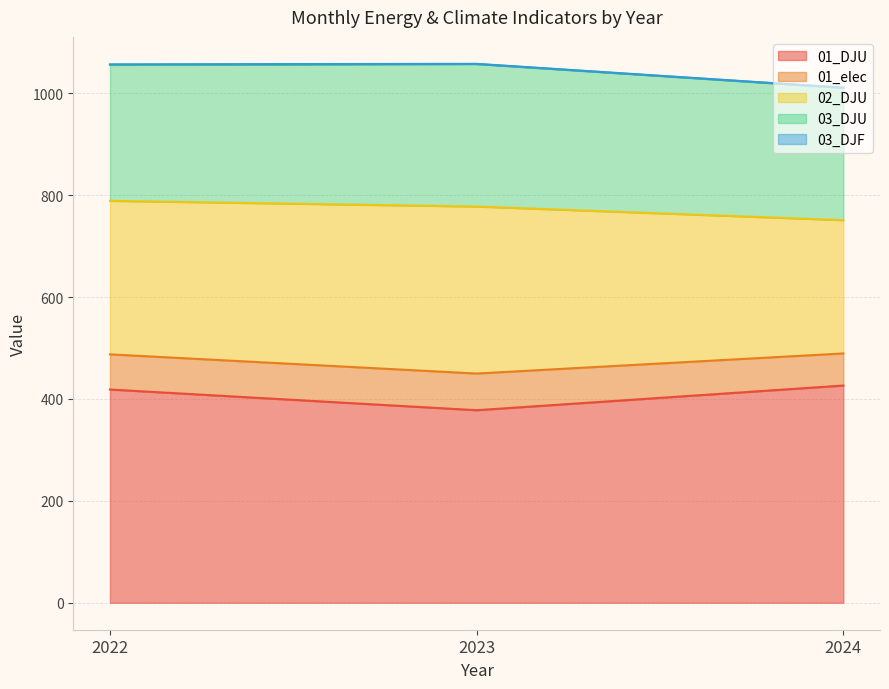

Which has a higher value, 2024 or 2022?

2024